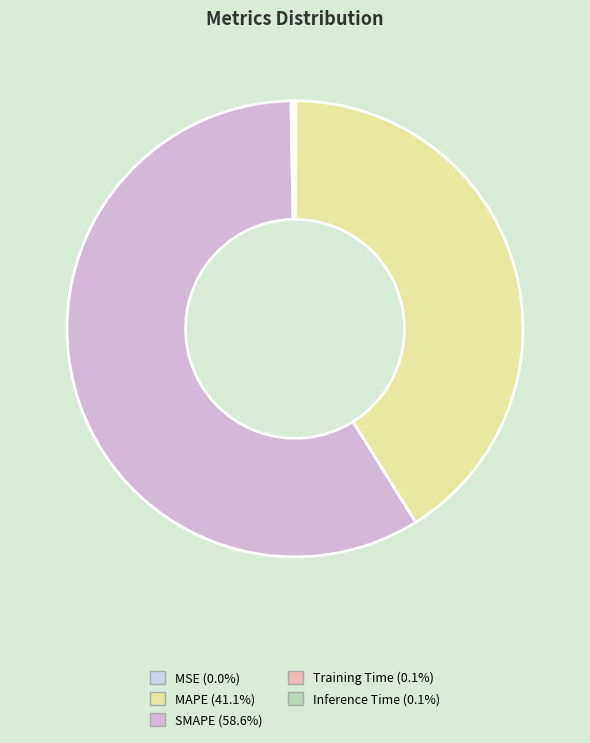

Which slice is the smallest?

MSE